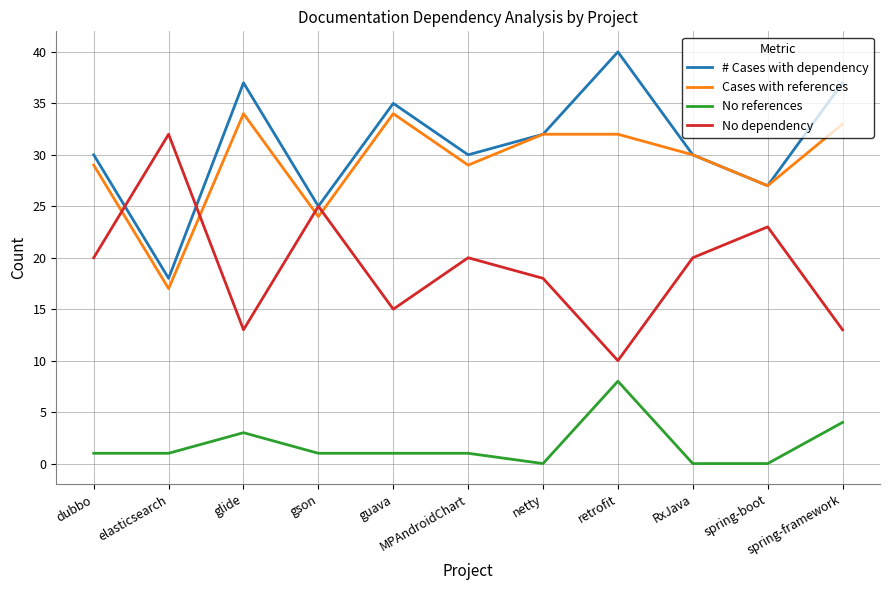

The value of Cases with references at spring-framework is 22. True or false?

False